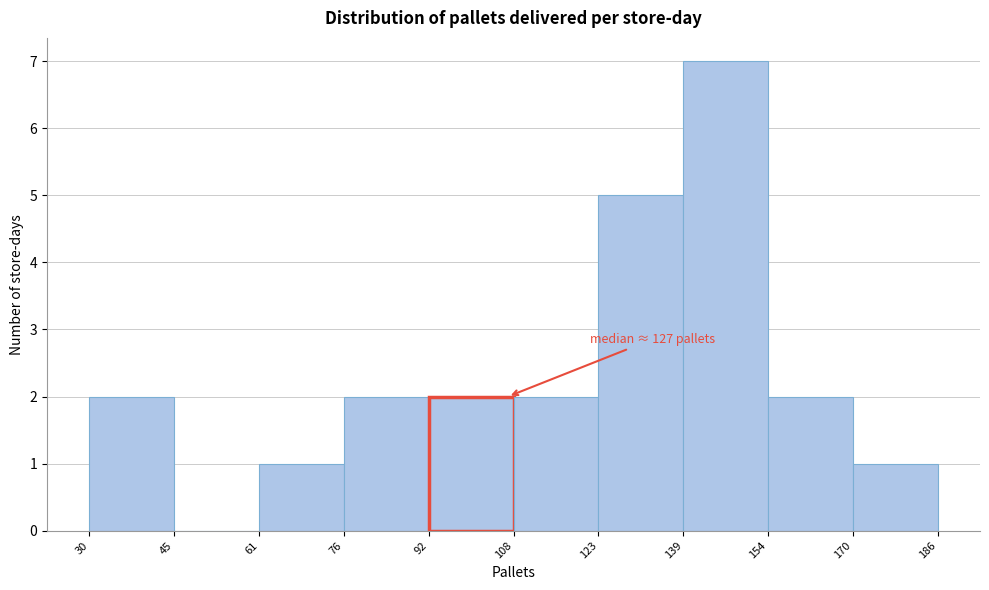

Over which range of the x-axis is the bar tallest?

139 to 154